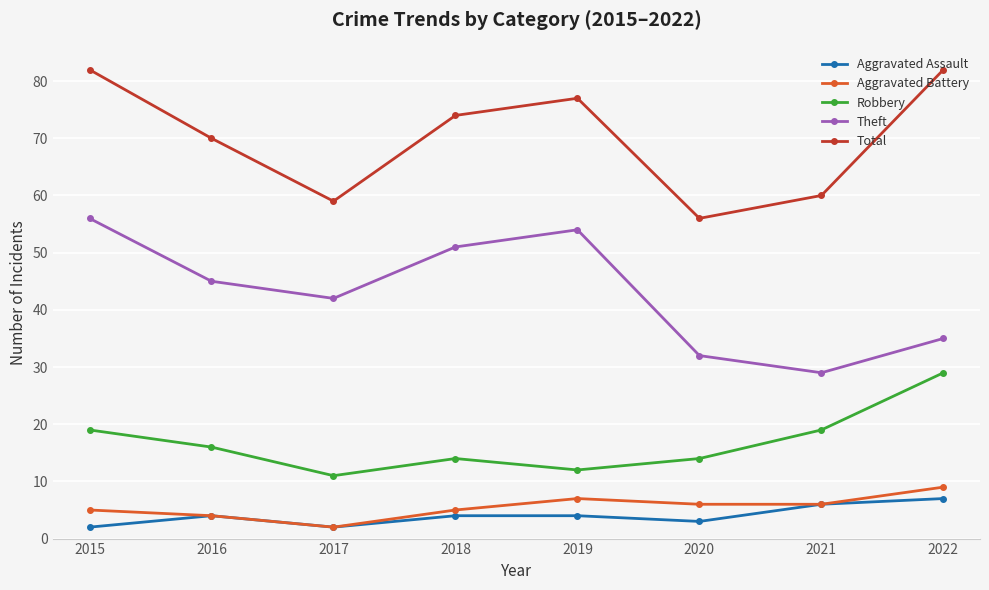

What are all the series names shown in the legend?

Aggravated Assault, Aggravated Battery, Robbery, Theft, Total